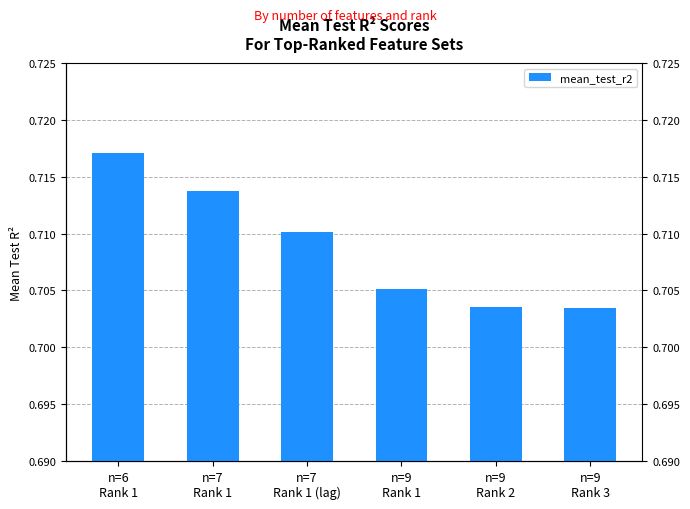

Count the values in the range 0 to 1.

6